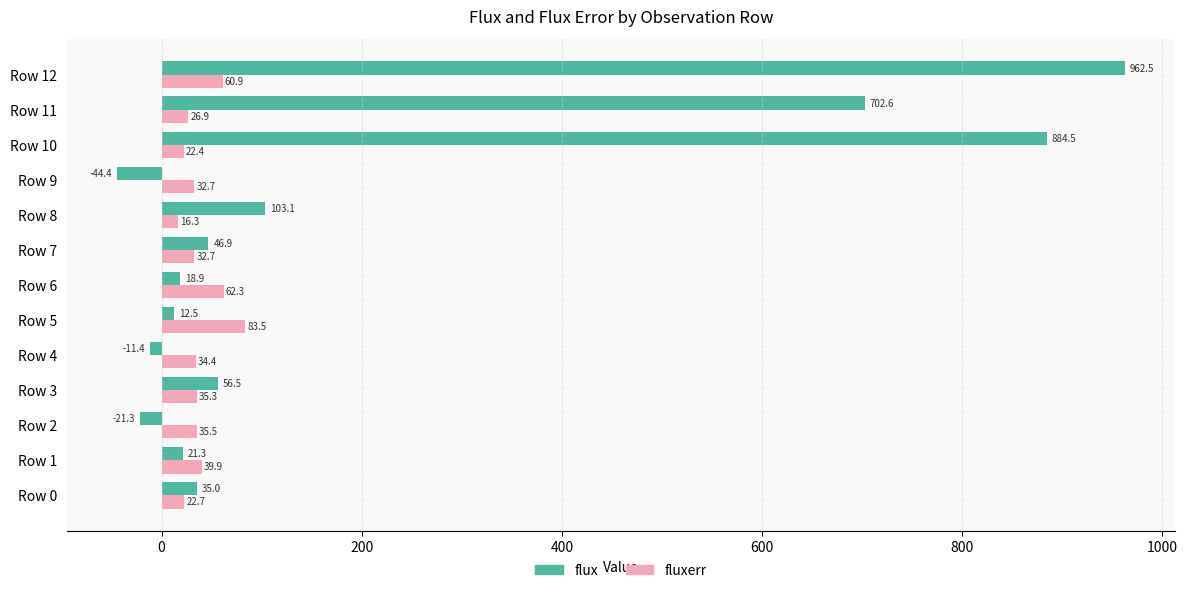

Rank the series by their average value, from highest to lowest.

flux, fluxerr